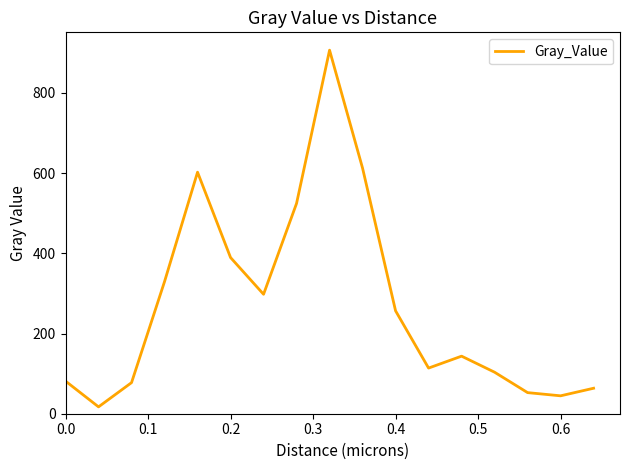

What is the difference between the maximum and minimum values?

889.4